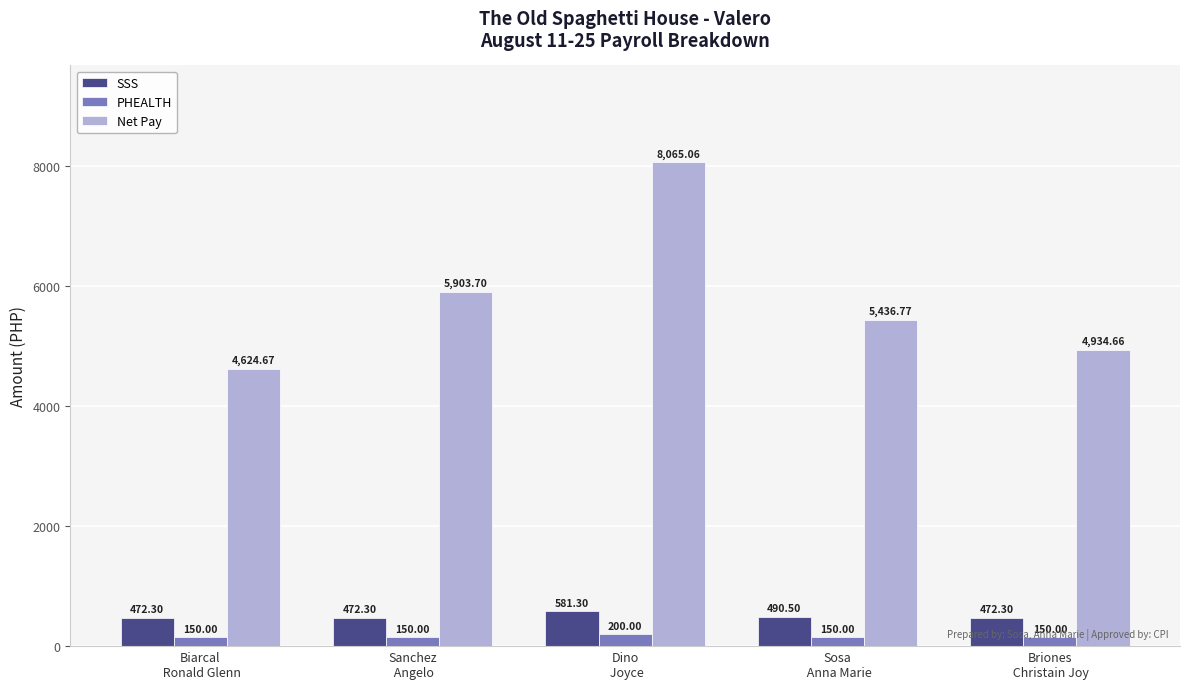

The value of Net Pay at Sanchez
 Angelo is 8215.0. True or false?

False